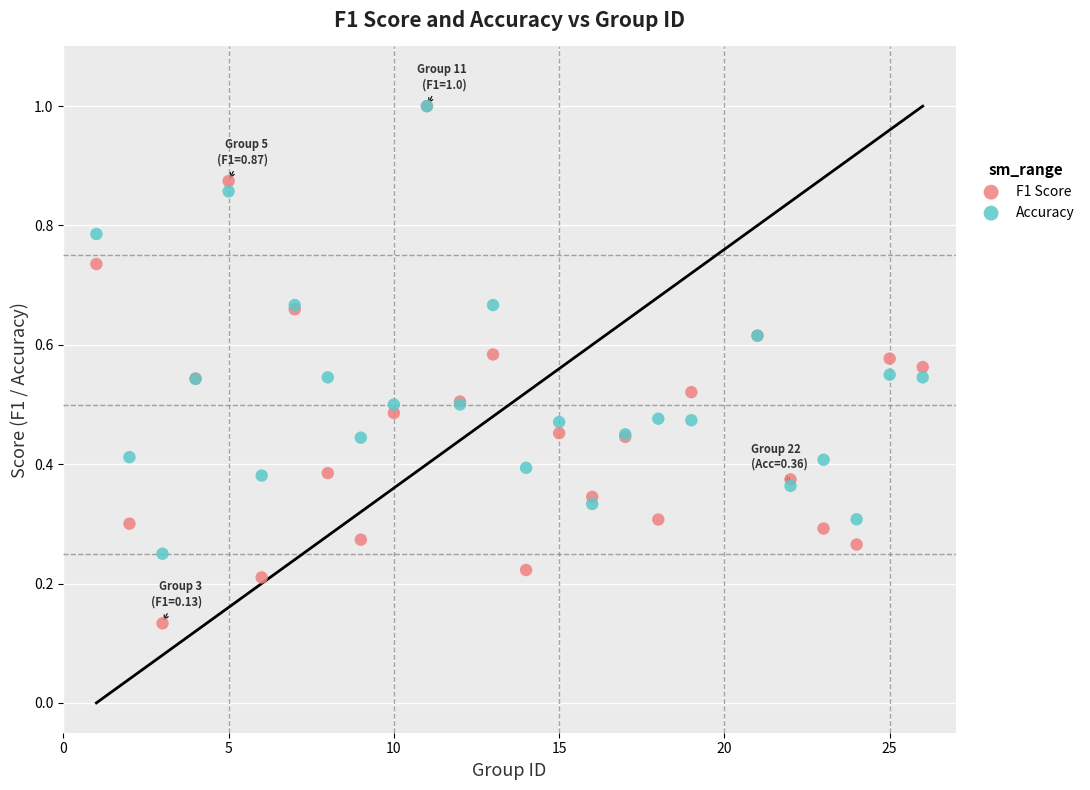

What are all the series names shown in the legend?

F1 Score, Accuracy